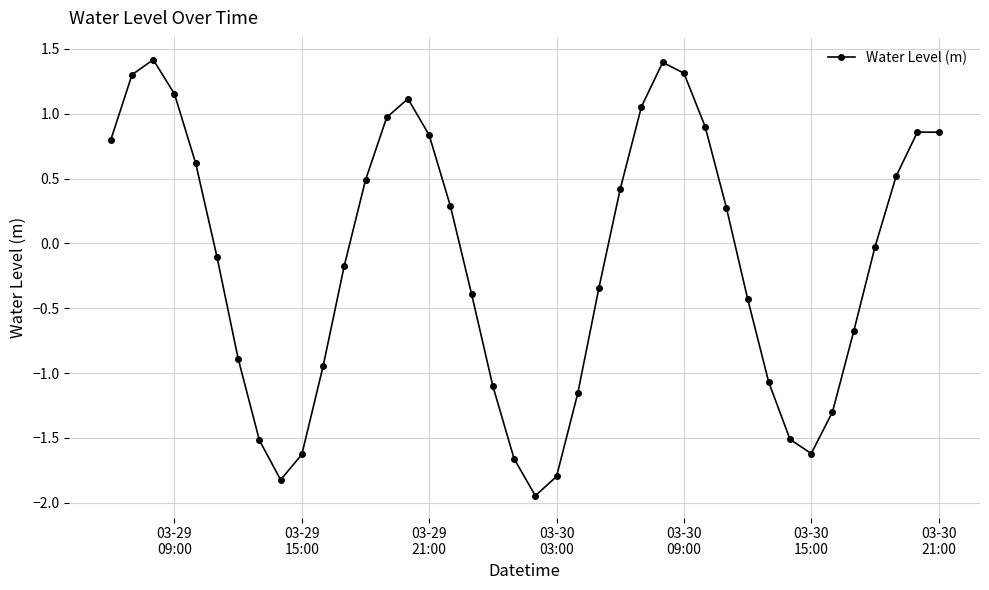

What is the difference between the second highest and second lowest values?

3.2